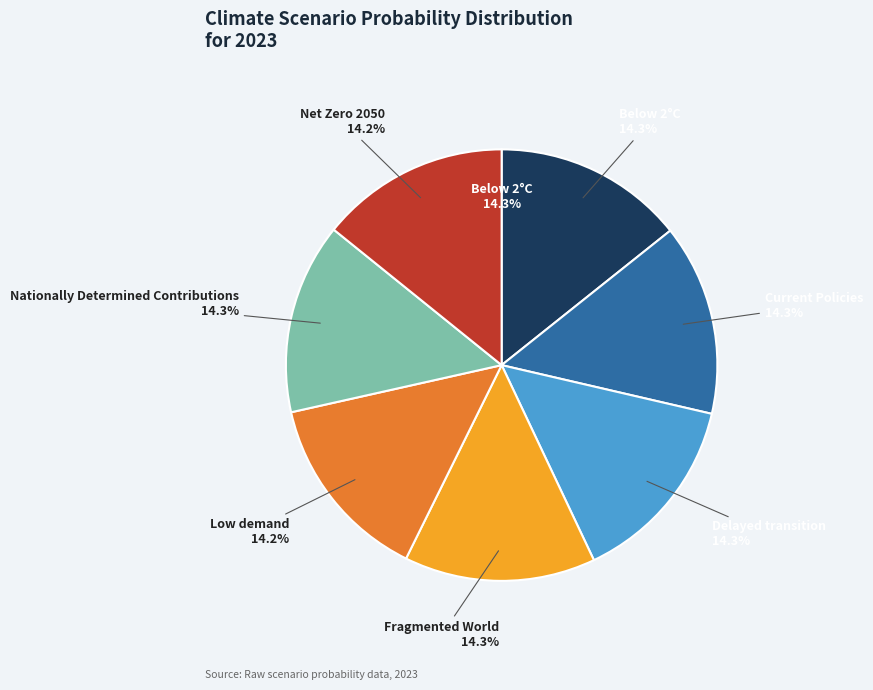

How many slices are in this pie chart?

7